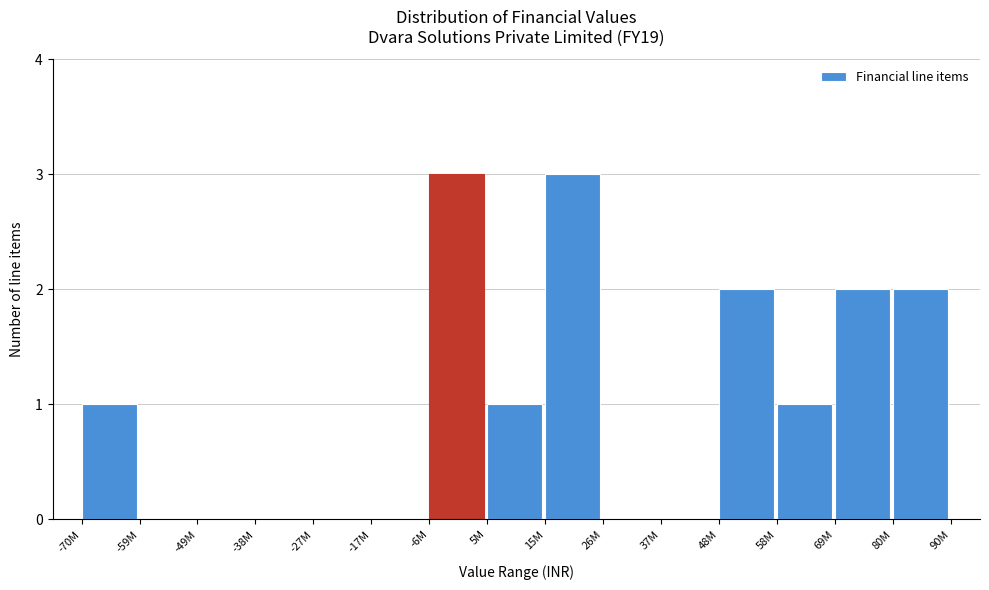

Reading left to right, what are all the values shown in this chart?

-70M=1	-59M=0	-49M=0	-38M=0	-27M=0	-17M=0	-6M=3	5M=1	15M=3	26M=0	37M=0	48M=2	58M=1	69M=2	80M=2